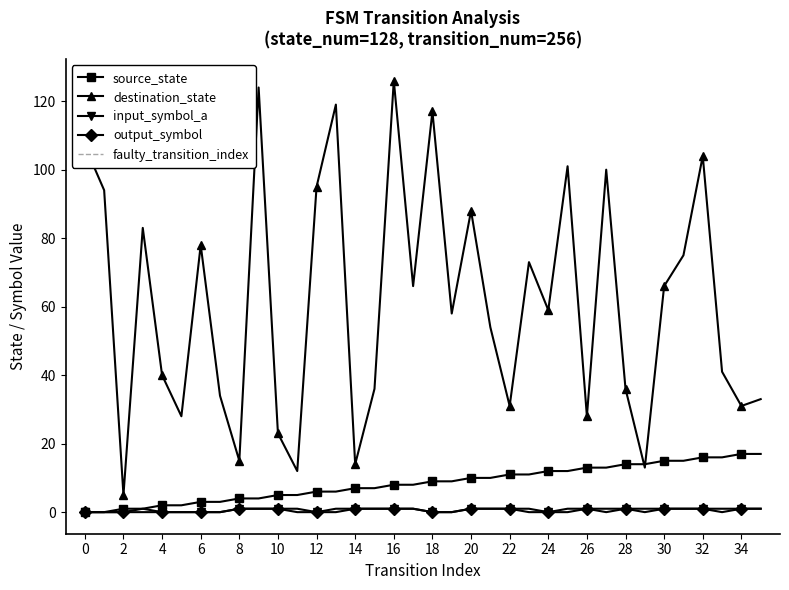

How many lines are shown in the chart?

4